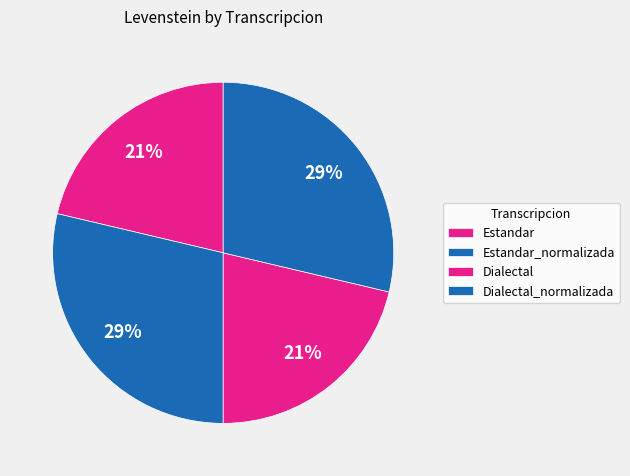

Combined, what portion of the pie is Dialectal_normalizada and Dialectal?

50.0%